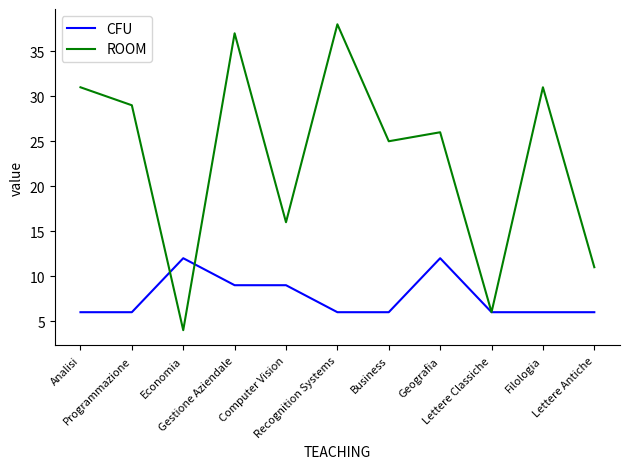

Which series has the widest spread of values?

ROOM